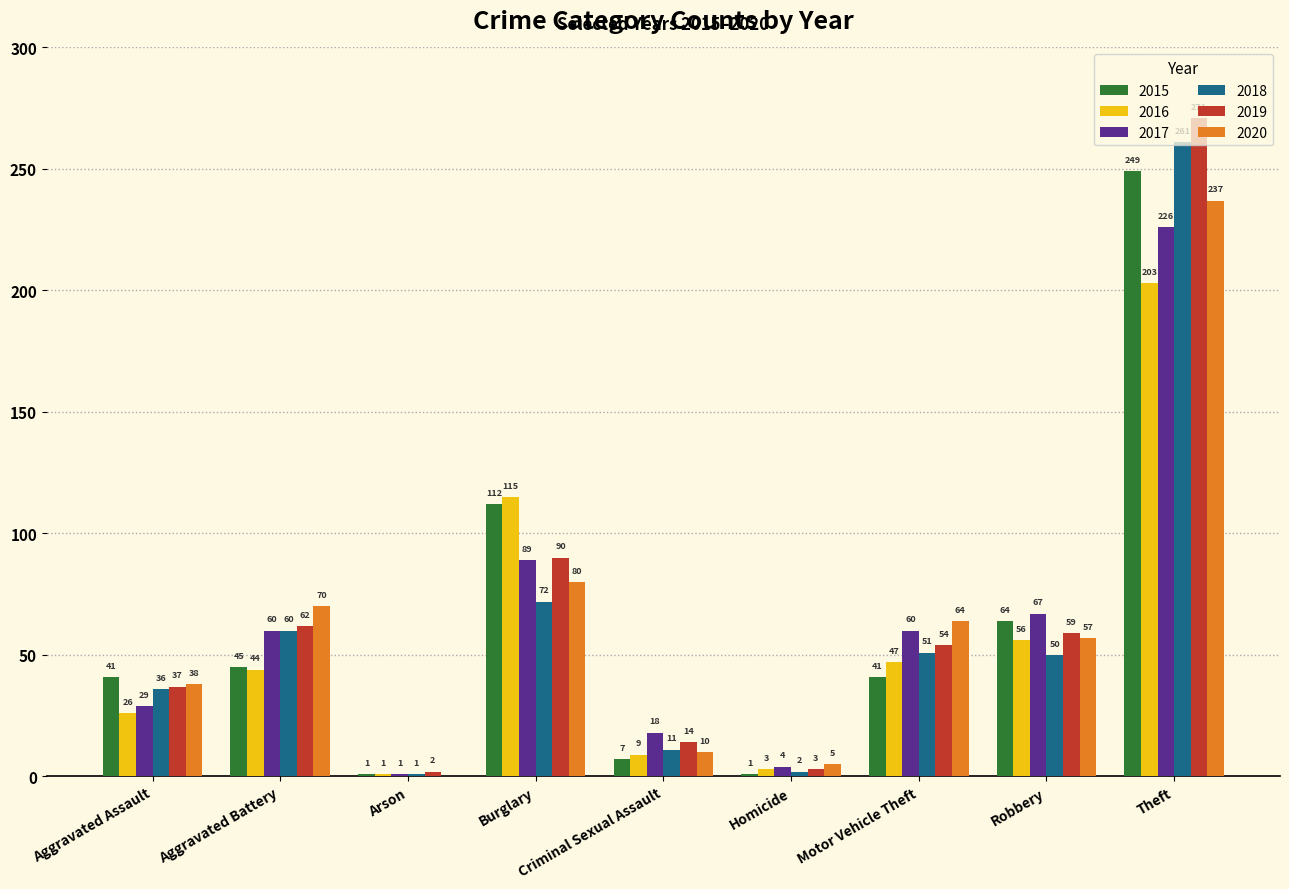

Reading left to right, transcribe all the data shown in this chart.

2015: Aggravated Assault=41	Aggravated Battery=45	Arson=1	Burglary=112	Criminal Sexual Assault=7	Homicide=1	Motor Vehicle Theft=41	Robbery=64	Theft=249
2016: Aggravated Assault=26	Aggravated Battery=44	Arson=1	Burglary=115	Criminal Sexual Assault=9	Homicide=3	Motor Vehicle Theft=47	Robbery=56	Theft=203
2017: Aggravated Assault=29	Aggravated Battery=60	Arson=1	Burglary=89	Criminal Sexual Assault=18	Homicide=4	Motor Vehicle Theft=60	Robbery=67	Theft=226
2018: Aggravated Assault=36	Aggravated Battery=60	Arson=1	Burglary=72	Criminal Sexual Assault=11	Homicide=2	Motor Vehicle Theft=51	Robbery=50	Theft=261
2019: Aggravated Assault=37	Aggravated Battery=62	Arson=2	Burglary=90	Criminal Sexual Assault=14	Homicide=3	Motor Vehicle Theft=54	Robbery=59	Theft=271
2020: Aggravated Assault=38	Aggravated Battery=70	Arson=0	Burglary=80	Criminal Sexual Assault=10	Homicide=5	Motor Vehicle Theft=64	Robbery=57	Theft=237